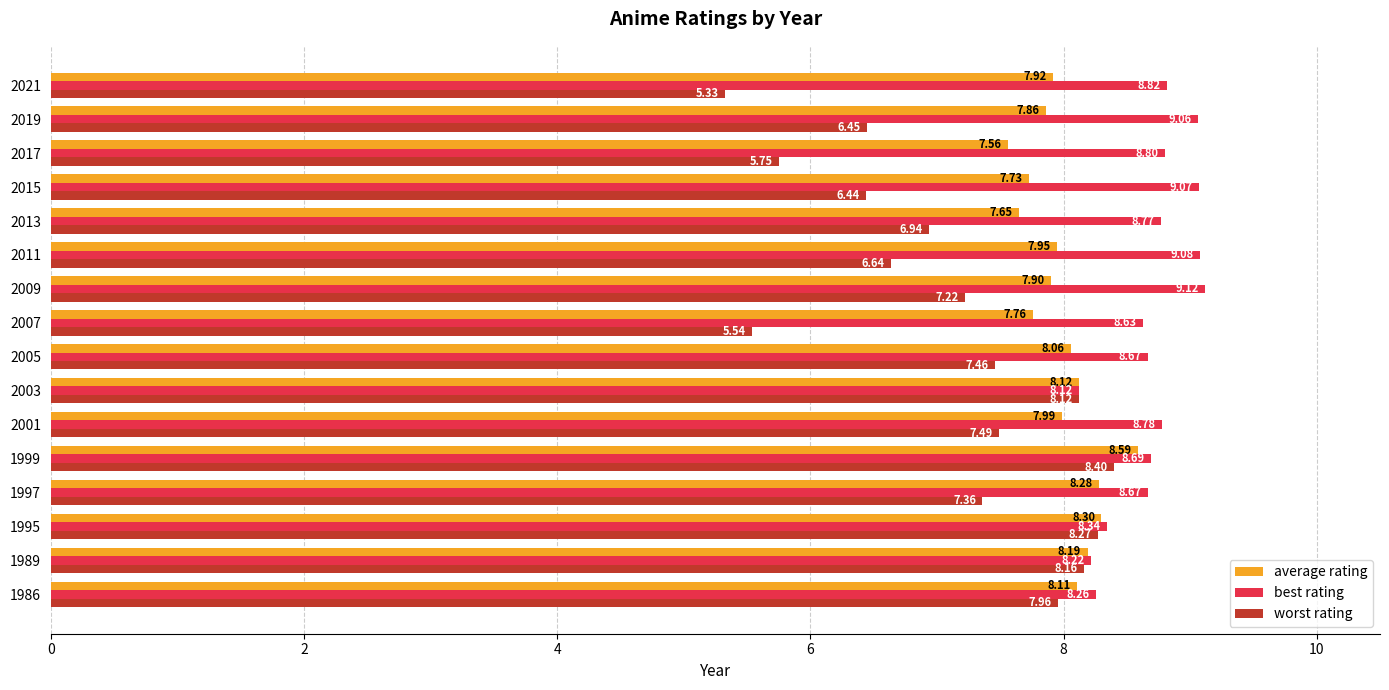

What is the sum of all best rating values?

139.1